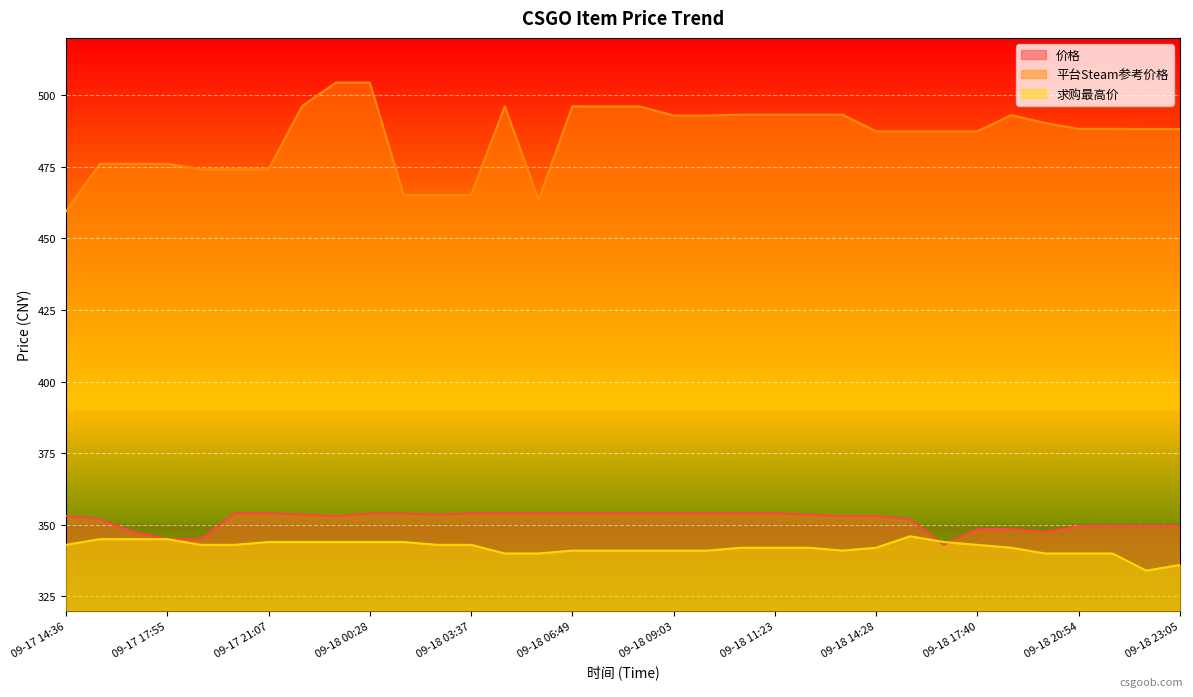

At which label does 价格 first exceed 353?

09-17 20:08